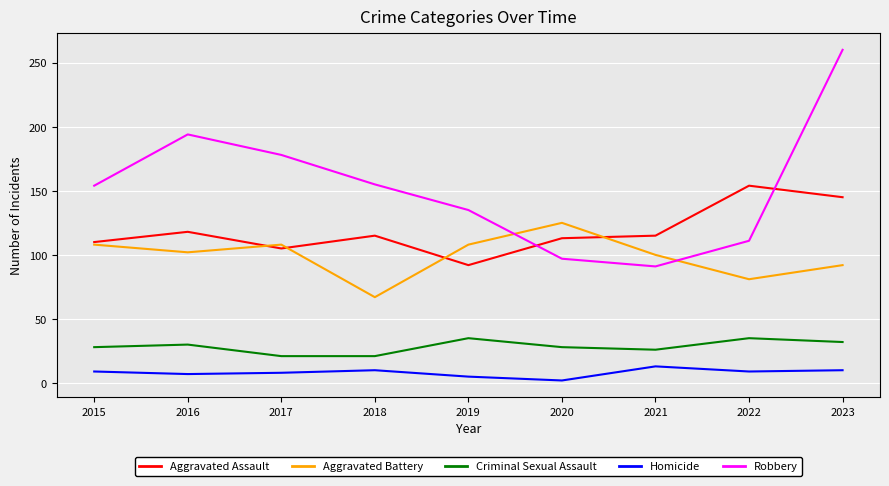

True or false: Aggravated Battery and Homicide intersect in this chart.

False